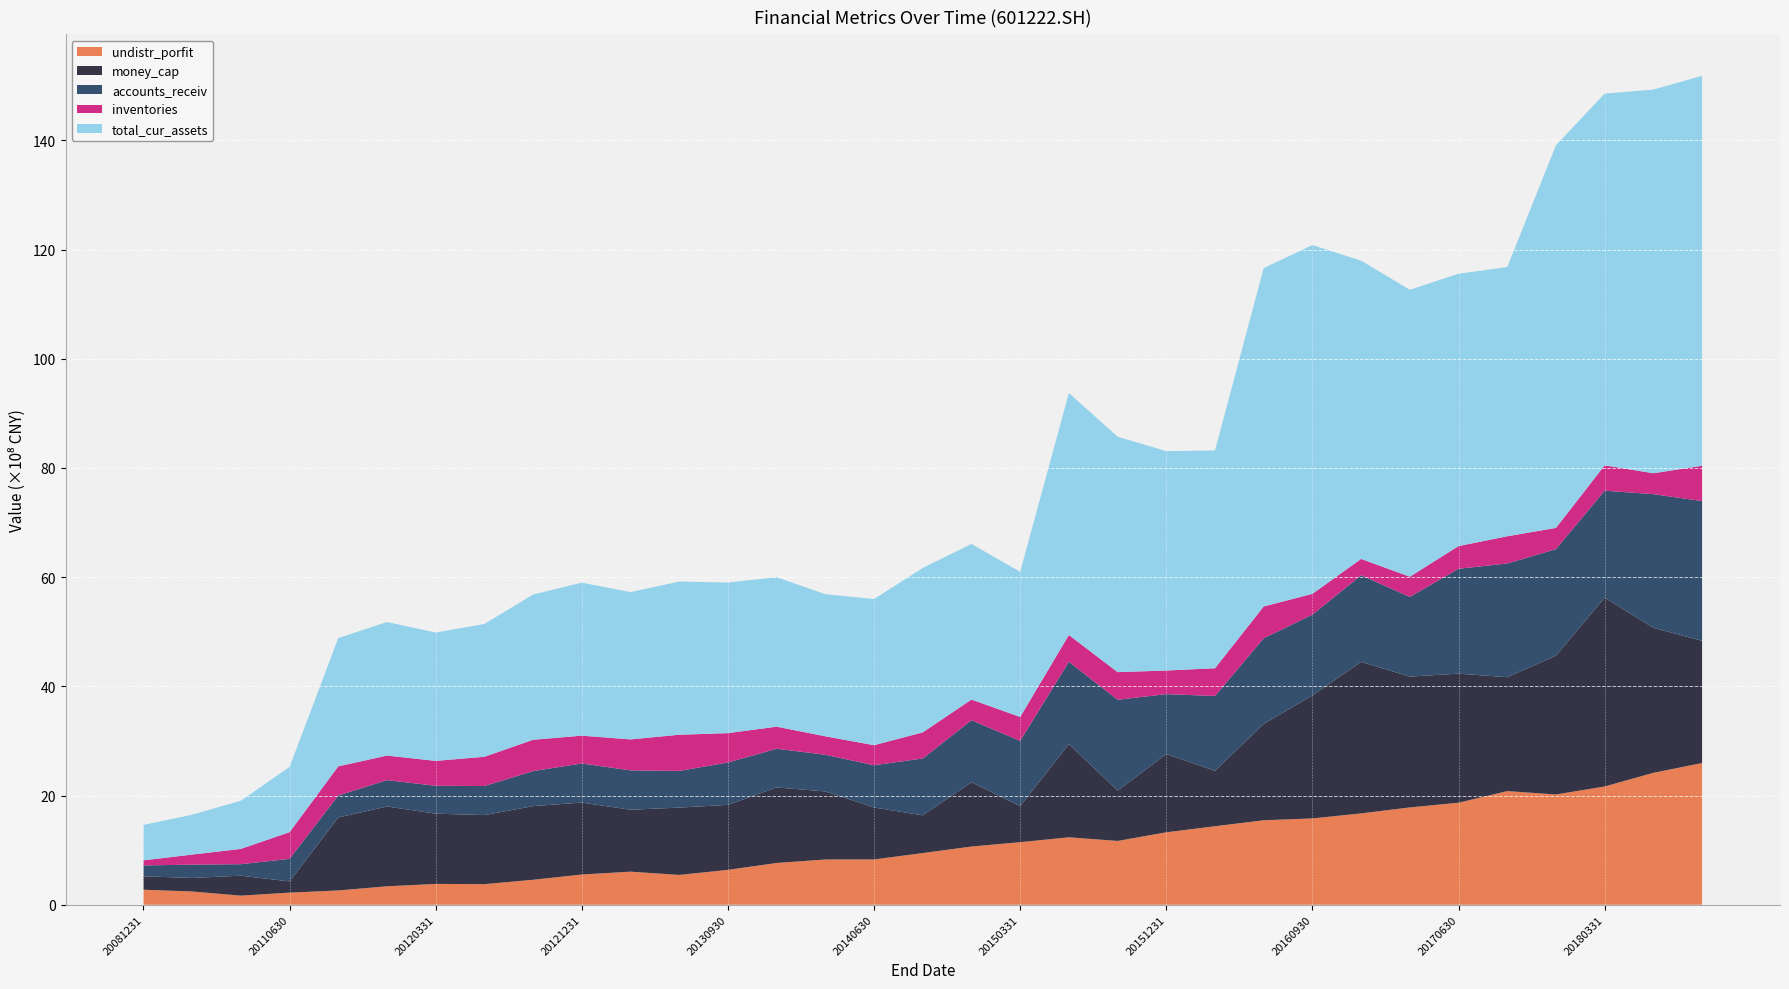

Reading left to right, transcribe all the data shown in this chart.

undistr_porfit: 275160211.7	242714585.0	166541419.2	221694914.8	261699776.7	337696639.3	381557839.0	377175333.1	457107822.0	553214454.2	605885199.2	545933552.9	638574020.9	765247664.1	828817626.6	829389095.6	946617083.6	1066241081.9	1145752727.9	1235338467.5	1168589669.2	1326730642.0	1438118603.8	1547182398.4	1581181511.8	1673232740.4	1782645705.9	1868847252.0	2081461881.0	2019472567.3	2166190084.0	2416105691.8	2595987633.1
money_cap: 245799581.9	248225225.1	365624569.7	205230150.9	1336769958.3	1462077877.6	1286485268.2	1265349902.8	1349215731.1	1318295889.1	1134338146.5	1233642560.2	1190856645.4	1383172774.9	1246559715.0	951937935.0	691630740.8	1177843909.2	660048588.5	1707184864.2	922695407.4	1433300246.3	1015692808.1	1765550094.8	2252946781.8	2775426022.0	2396233542.9	2364156212.8	2086032372.1	2542403145.2	3457471542.8	2656941515.3	2238571477.6
accounts_receiv: 199439424.9	243274990.5	210482422.9	413910786.3	402561573.5	482731901.0	510689673.4	532091791.3	641696794.6	716173192.6	720716009.3	671864282.5	776180321.7	709181553.6	671495746.7	774183828.4	1041210300.5	1135796443.4	1196531839.6	1508092344.1	1663430282.5	1097677884.0	1369945299.4	1567696598.2	1479918325.7	1586315443.6	1460433971.7	1920812745.0	2083588441.1	1951684775.5	1961248453.7	2447460243.6	2559654235.1
inventories: 92603441.8	184443666.0	280123895.4	488583056.0	533878577.0	449642430.4	456097078.5	535758402.0	573714698.3	509467990.6	567466778.4	662576014.2	537858851.8	403803557.4	338181769.2	367218648.5	478157170.0	378359043.0	437275266.5	490262118.3	506098917.0	432395795.7	508420559.8	583017141.9	380793370.9	299270477.9	369178886.5	415975084.1	498246285.0	389023249.2	463601280.6	383442923.5	646885956.8
total_cur_assets: 649235156.7	730427226.0	882383957.5	1195166581.6	2349722604.3	2446597462.6	2351283309.6	2432762767.8	2660950674.8	2803149941.9	2697725465.9	2805655252.1	2758563705.7	2737665191.0	2603159564.4	2676917771.3	3012187312.0	2850386572.6	2658843120.8	4433398050.6	4312392466.1	4018294402.4	3989383847.8	6198998355.1	6389030536.0	5462845259.8	5256237419.3	4989294765.4	4930979448.3	7009415664.4	6809398263.0	7027349817.9	7143654430.8